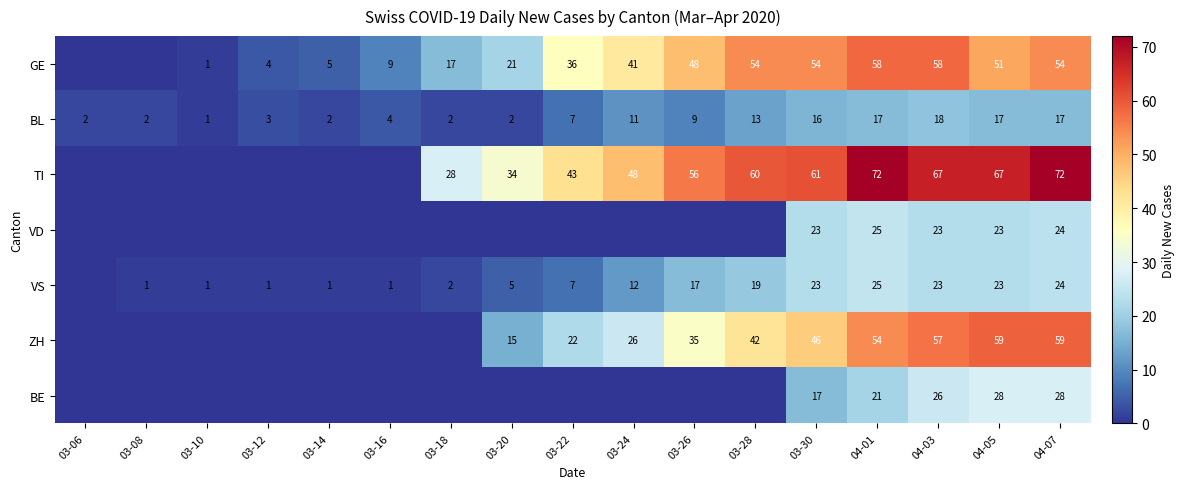

What is the sum of the BL values at 03-24 and 04-07?

28